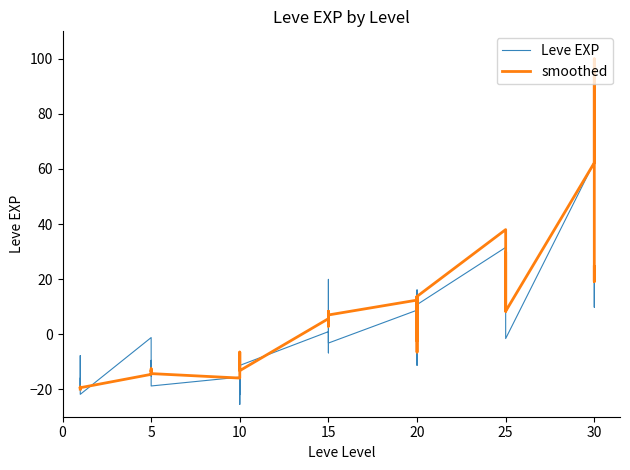

Reading right to left, list all the values displayed in this chart.

Leve EXP: 24.4	9.8	84.3	62.5	-1.6	29.4	20.5	8.1	37.7	31.5	10.7	-11.3	16.1	3.9	-0.7	8.7	-3.2	3.8	2.7	19.9	-6.8	0.9	-11.4	-22.0	-9.8	-24.0	-25.5	-15.6	-18.8	-17.6	-9.5	-15.2	-7.7	-1.2	-21.9	-20.6	-7.8	-14.8	-19.9	-16.0
smoothed: 24.5	19.1	100.0	62.2	8.3	23.1	29.9	8.3	23.1	38.0	13.7	-6.5	12.4	13.7	-2.5	12.4	7.0	2.9	4.3	8.3	2.9	5.6	-13.3	-13.3	-6.5	-10.6	-11.9	-16.0	-14.3	-13.3	-13.5	-12.6	-13.9	-14.6	-19.5	-19.2	-19.7	-19.6	-19.3	-20.0